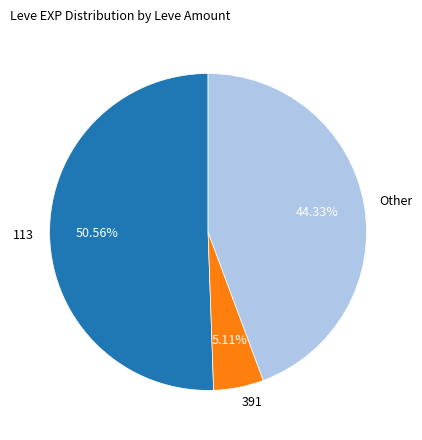

Which has a higher value, 391 or 113?

113